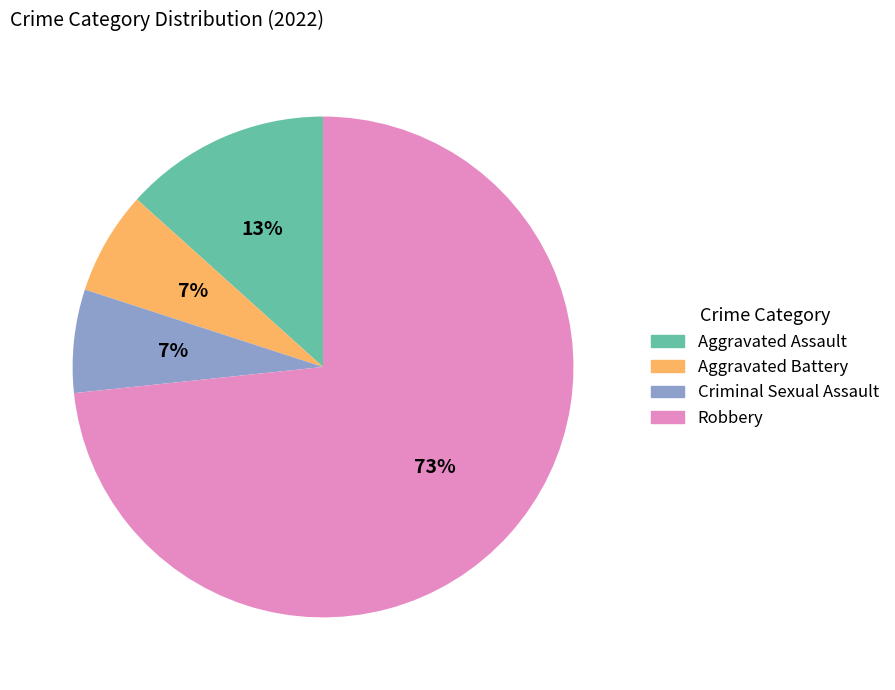

Is the sum of Aggravated Assault and Aggravated Battery greater than half?

No